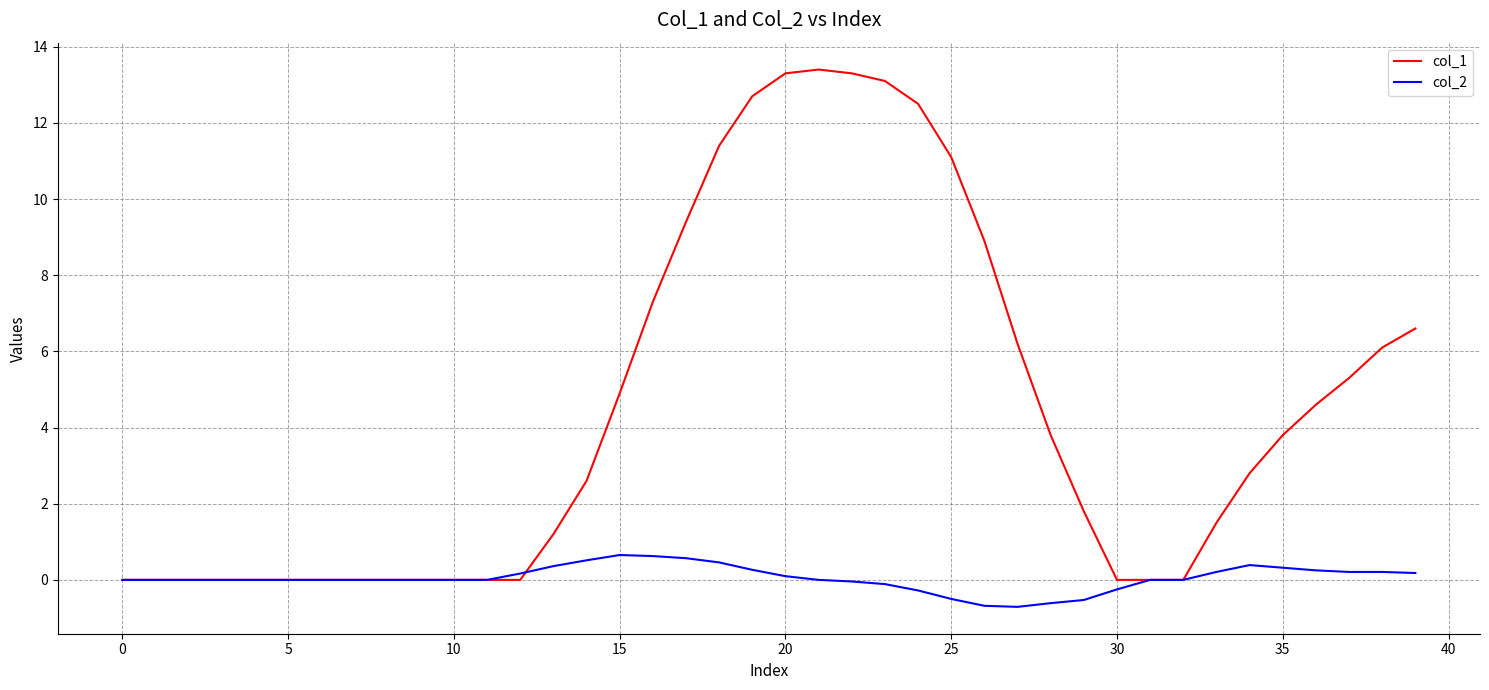

After their last crossing, which series has the higher values: col_1 or col_2?

col_1